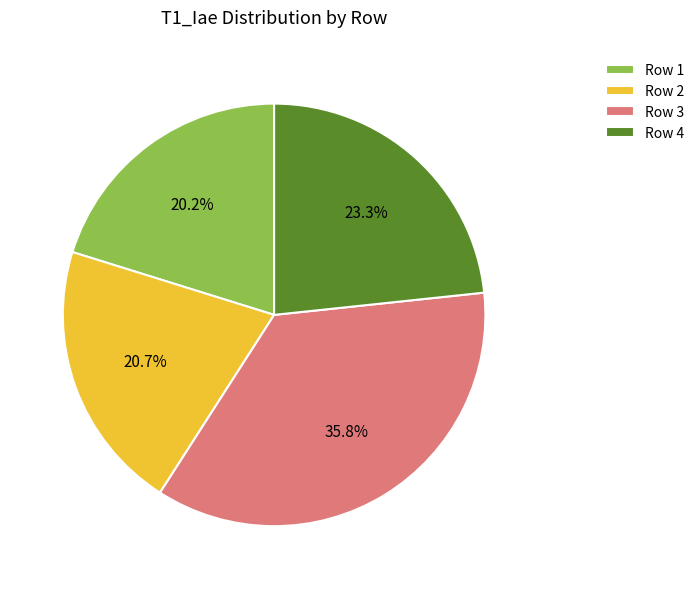

Does any single category account for the majority?

No